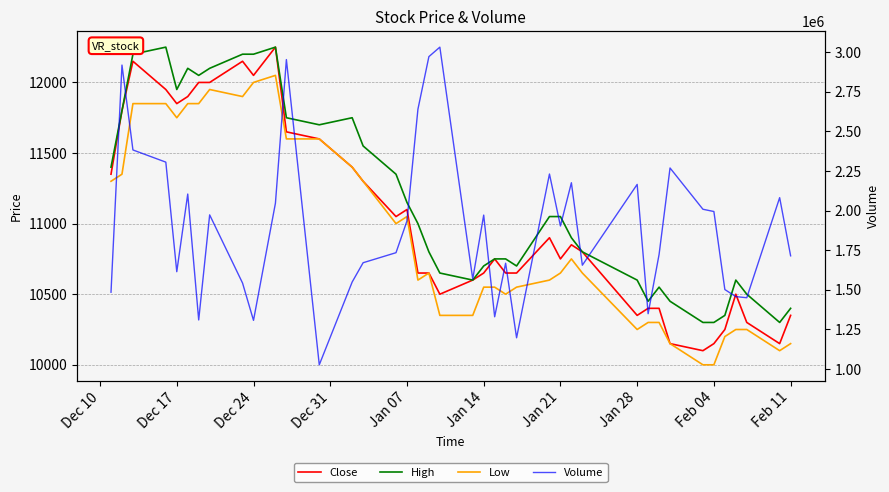

Is it true that Volume equals 383309 at 22?

False